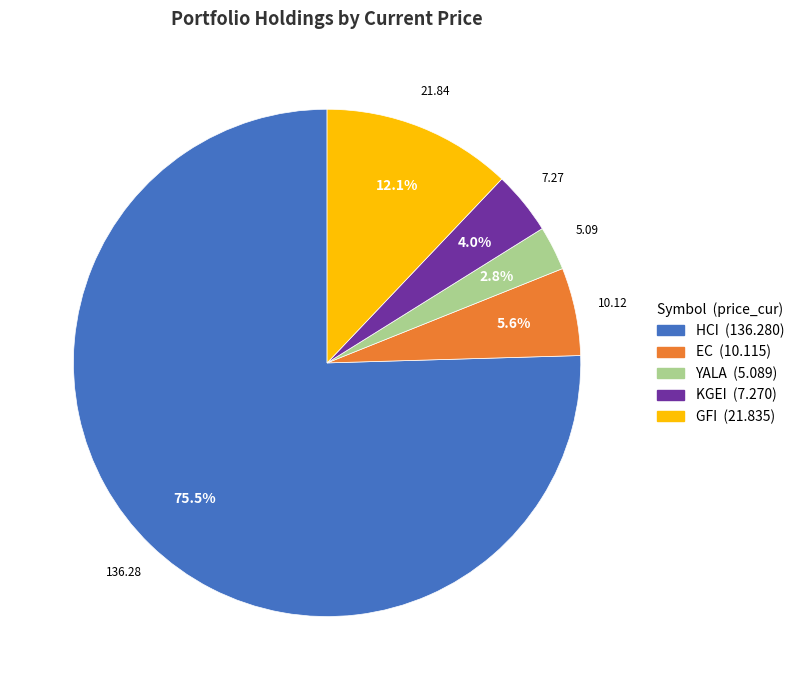

To the nearest percent, what is the difference between the HCI and GFI slice percentages?

63%